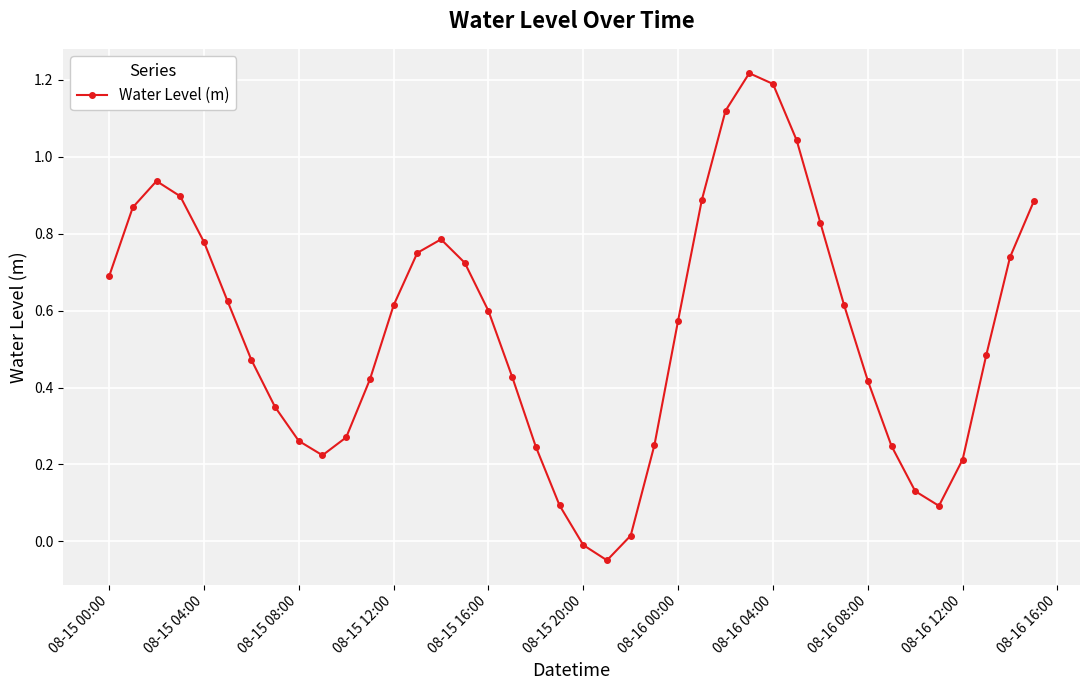

How many data points does each series have?

40